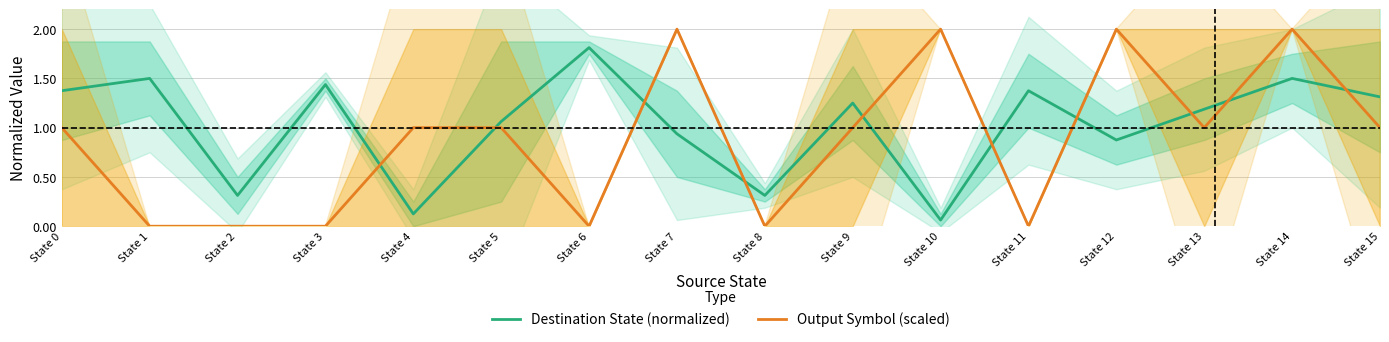

At which category does Destination State (normalized) reach its first local peak?

State 1